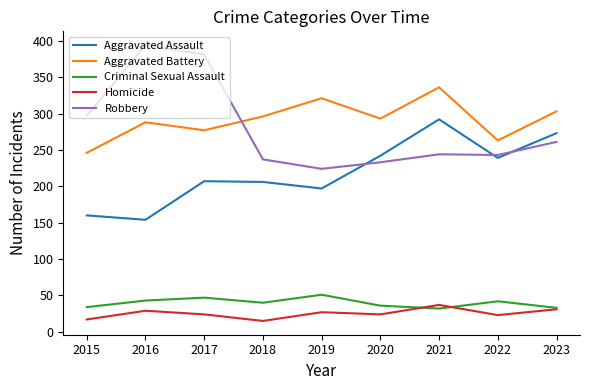

Rank the series by their maximum value, from lowest to highest.

Homicide, Criminal Sexual Assault, Aggravated Assault, Aggravated Battery, Robbery